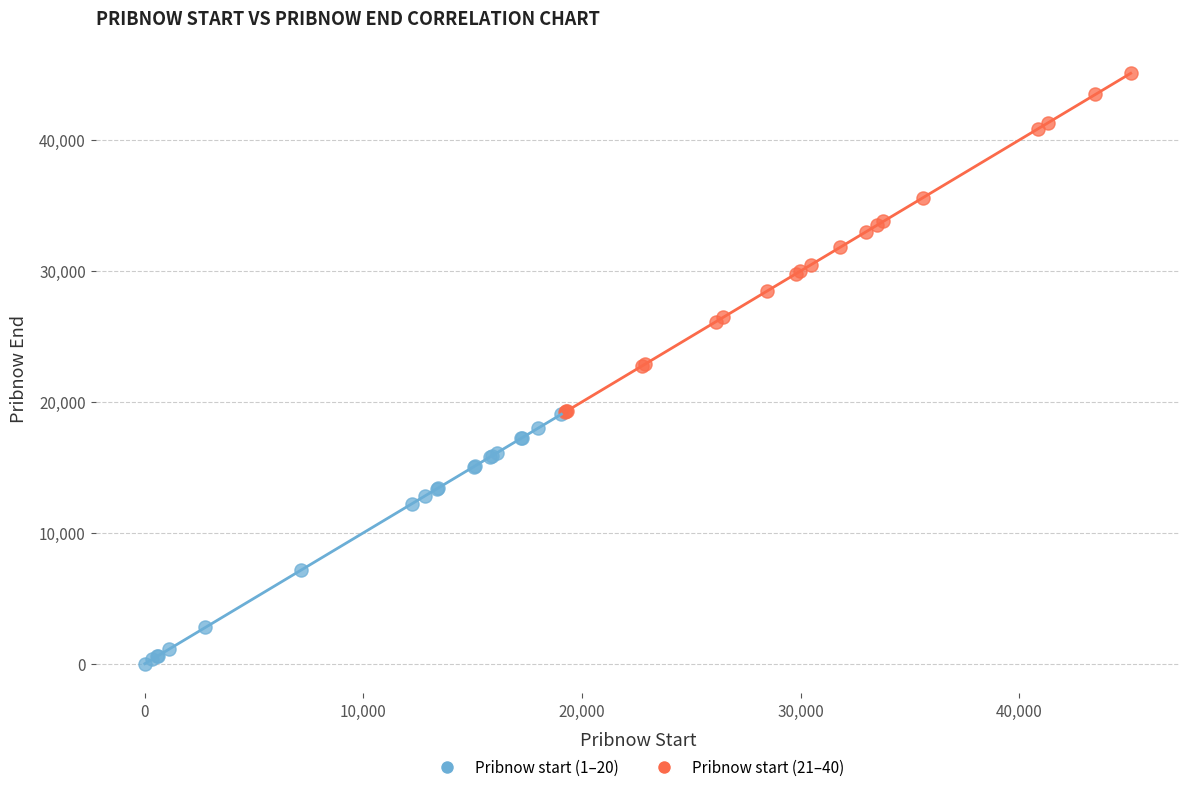

Which series has the largest Y range (max minus min)?

Pribnow start (21–40)